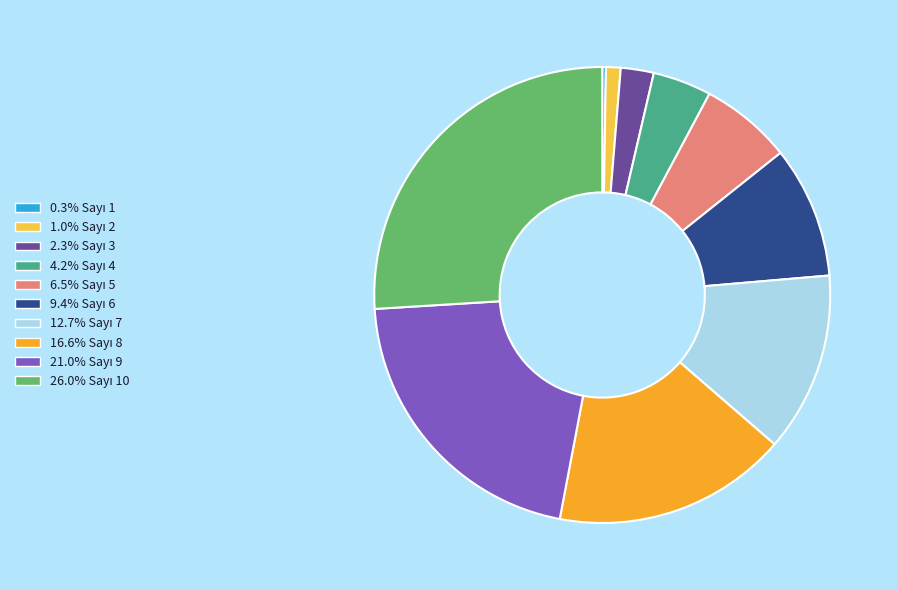

Does any single category account for the majority?

No